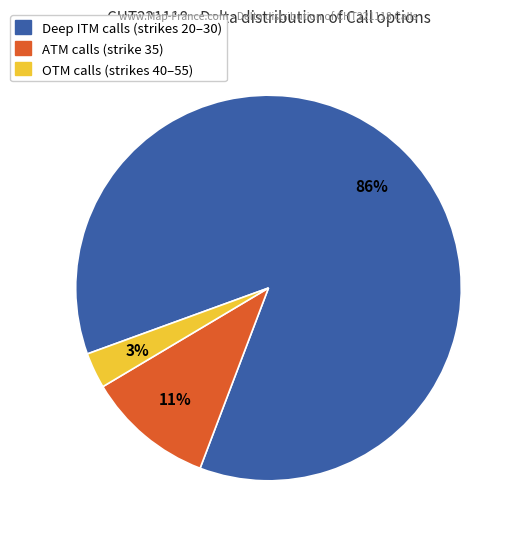

True or false: Deep ITM calls (strikes 20–30) accounts for 99% of the total.

False